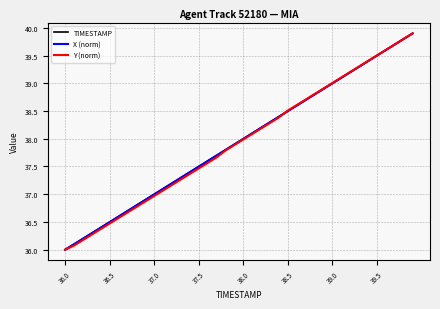

What is the maximum value for Y (norm)?

39.9